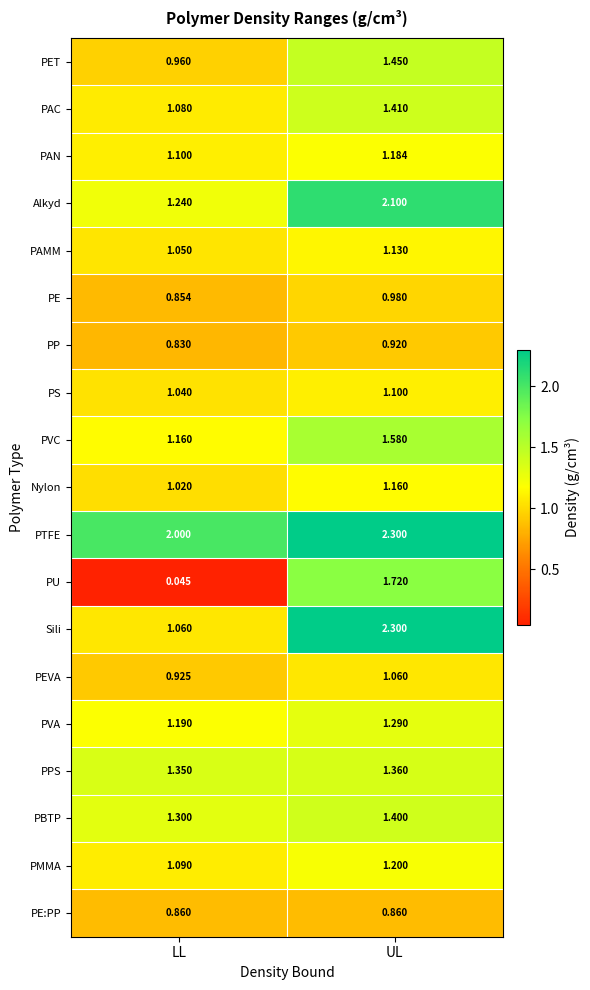

Is the value of PBTP at LL greater than the value of PAN at UL?

Yes